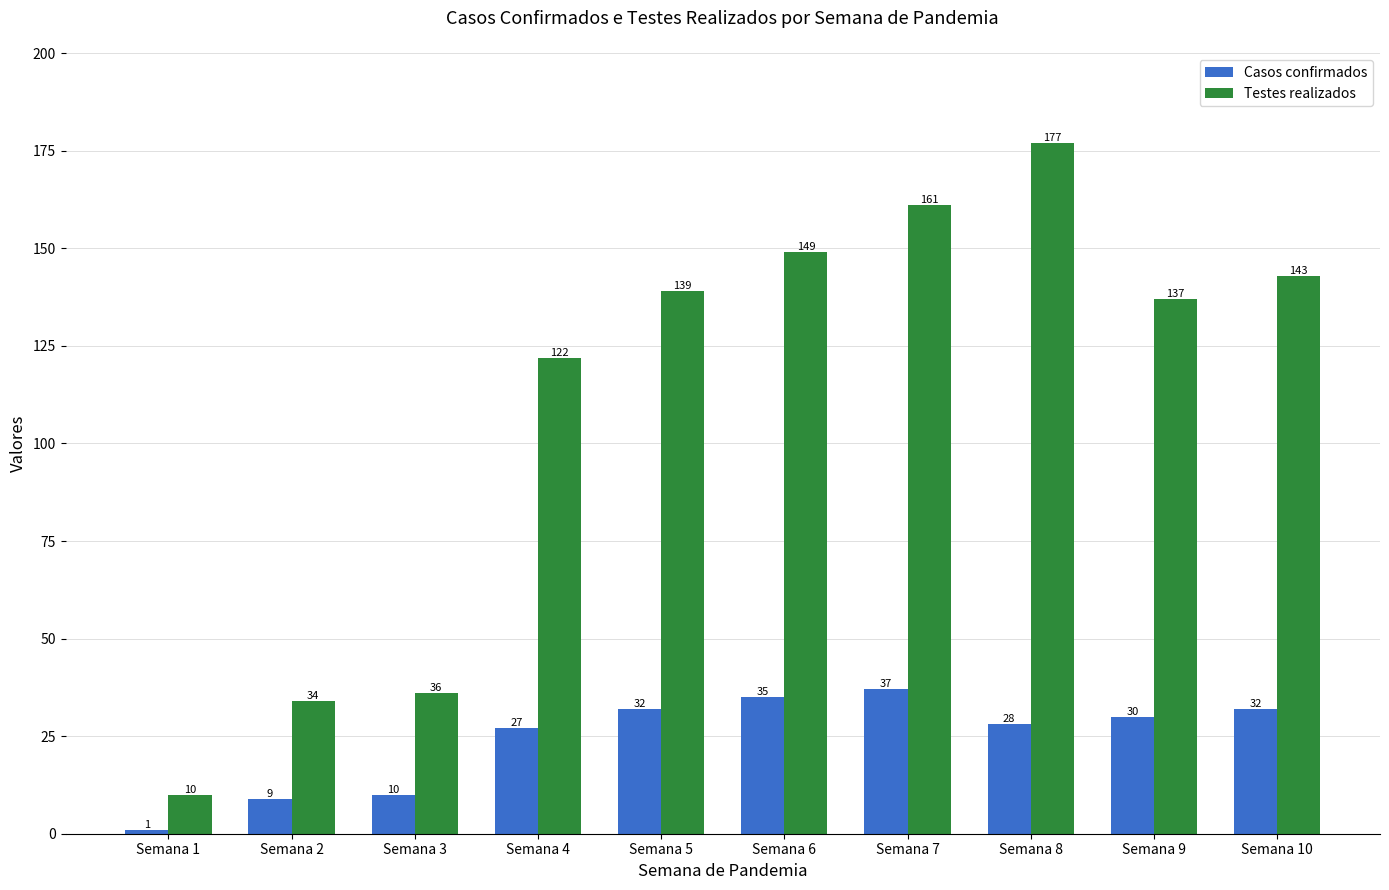

The Casos confirmados series shows 50 at Semana 5. True or false?

False